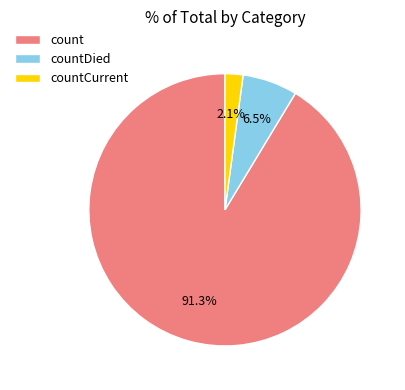

To the nearest percent, what is the difference between the countCurrent and countDied slice percentages?

4%